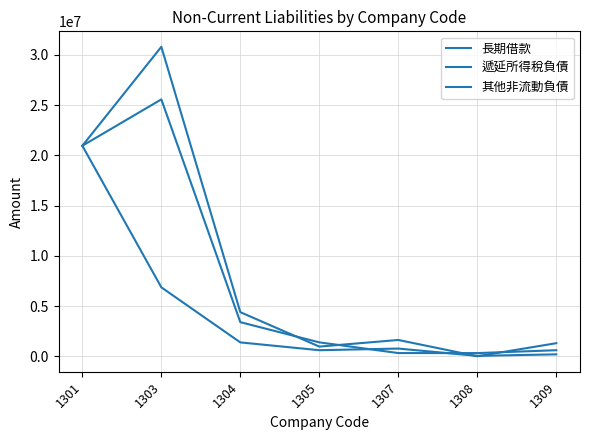

What is the value of the 其他非流動負債 point at the 5th from the left?

317310